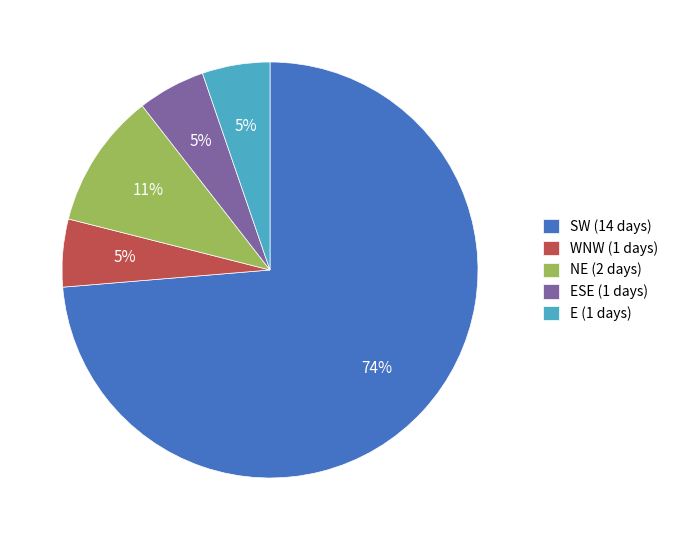

Do ESE (1 days) and E (1 days) together represent more than half of the pie?

No